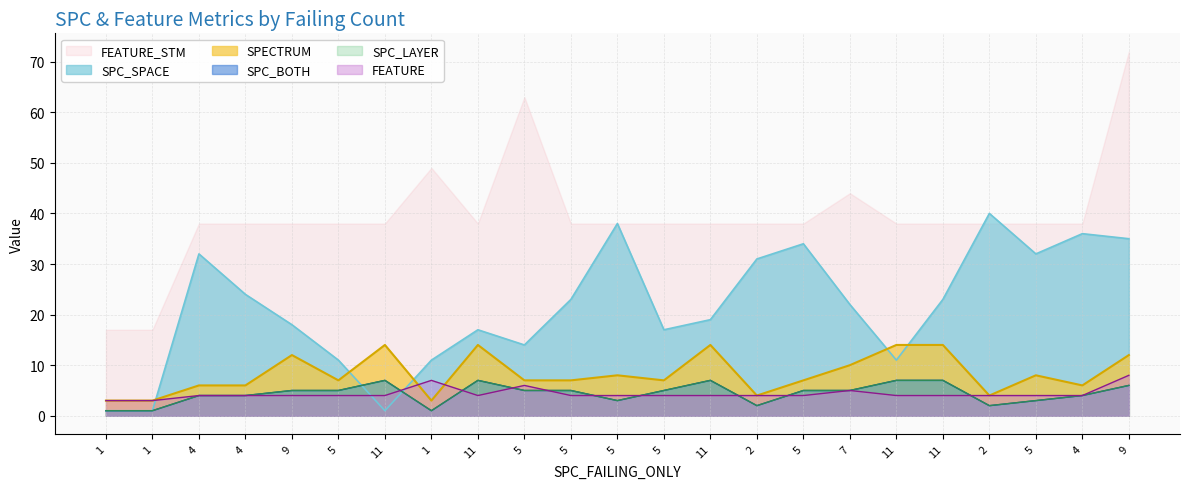

What value does the SPECTRUM series have at 5, to the nearest 5?

10